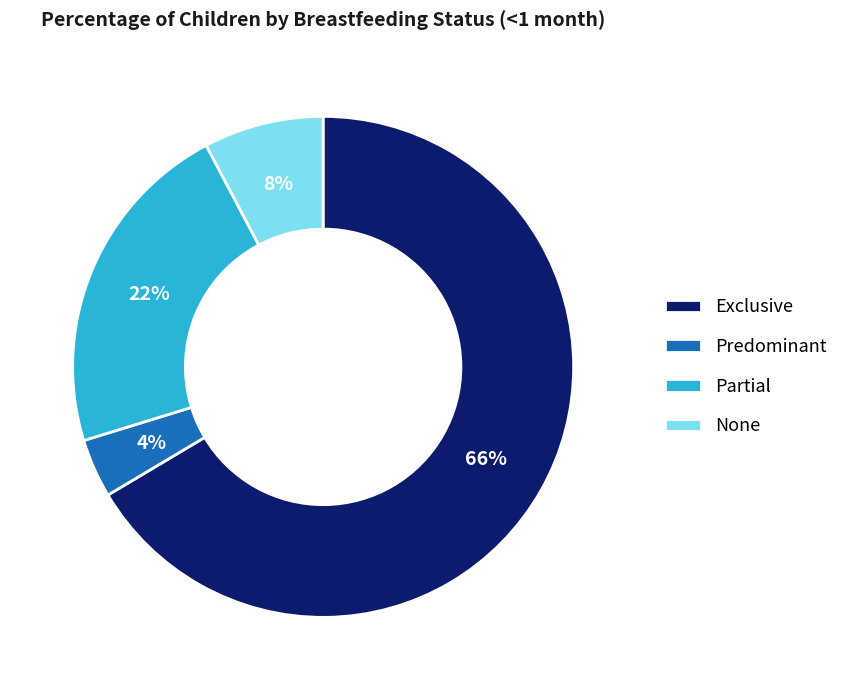

Which category has the smallest portion of the pie?

Predominant